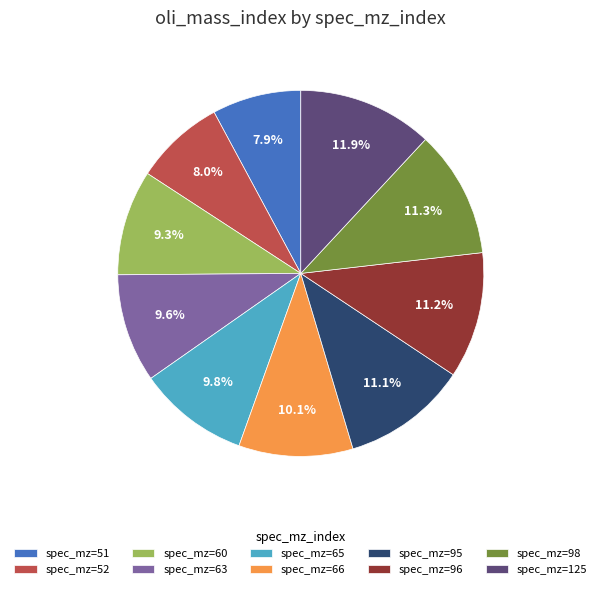

Between spec_mz=96 and spec_mz=60, which is larger?

spec_mz=96